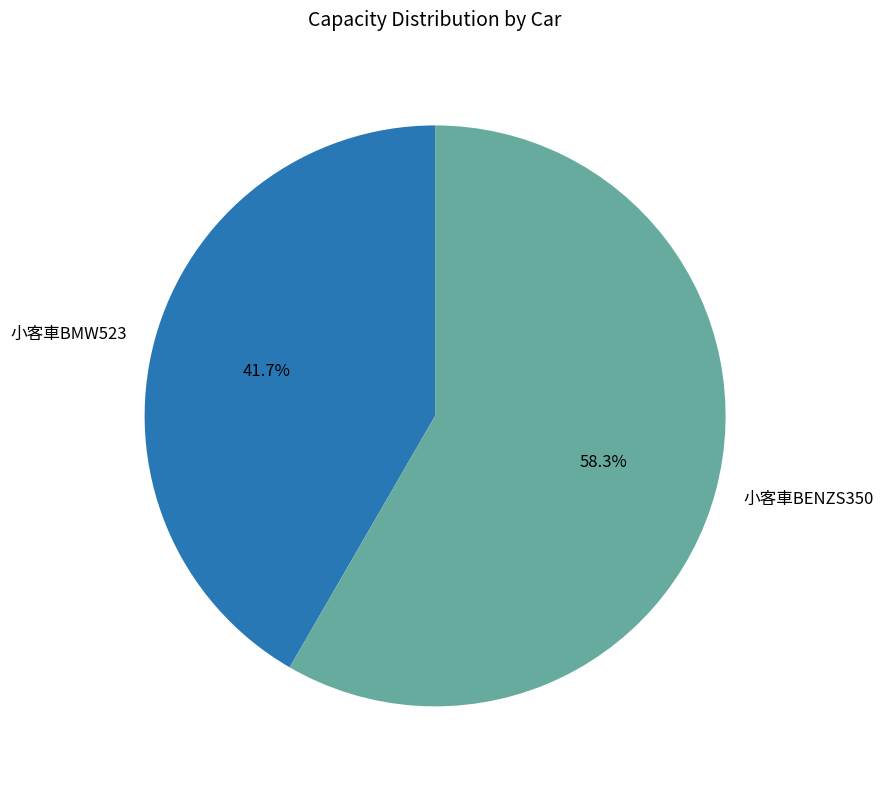

How much of the chart is everything except 小客車BENZS350?

41.7%